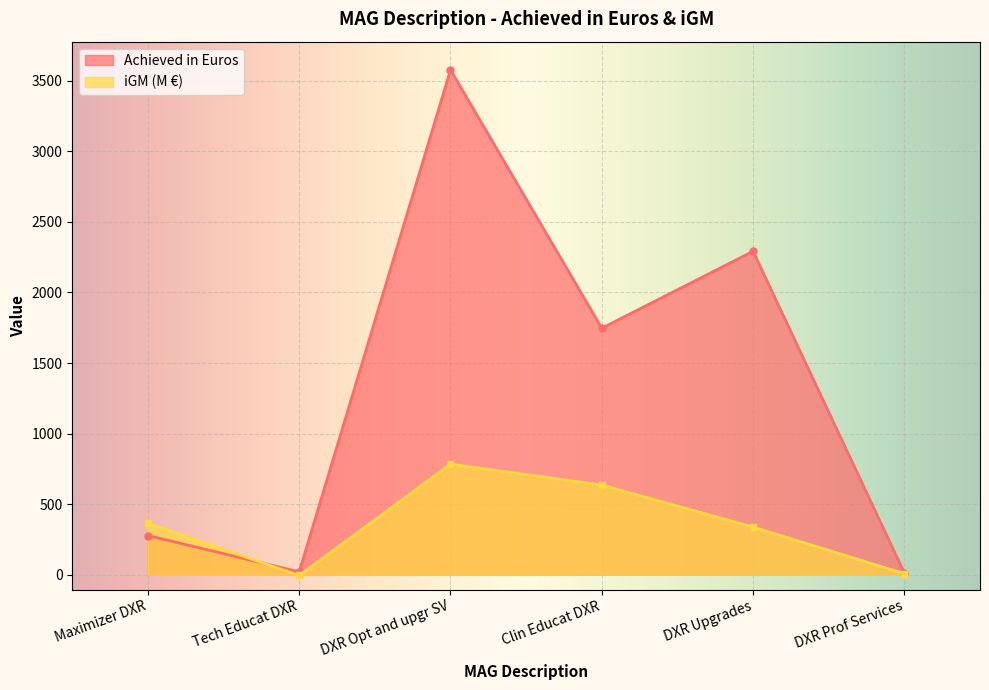

What is the sum of all iGM (M €) values?

2126